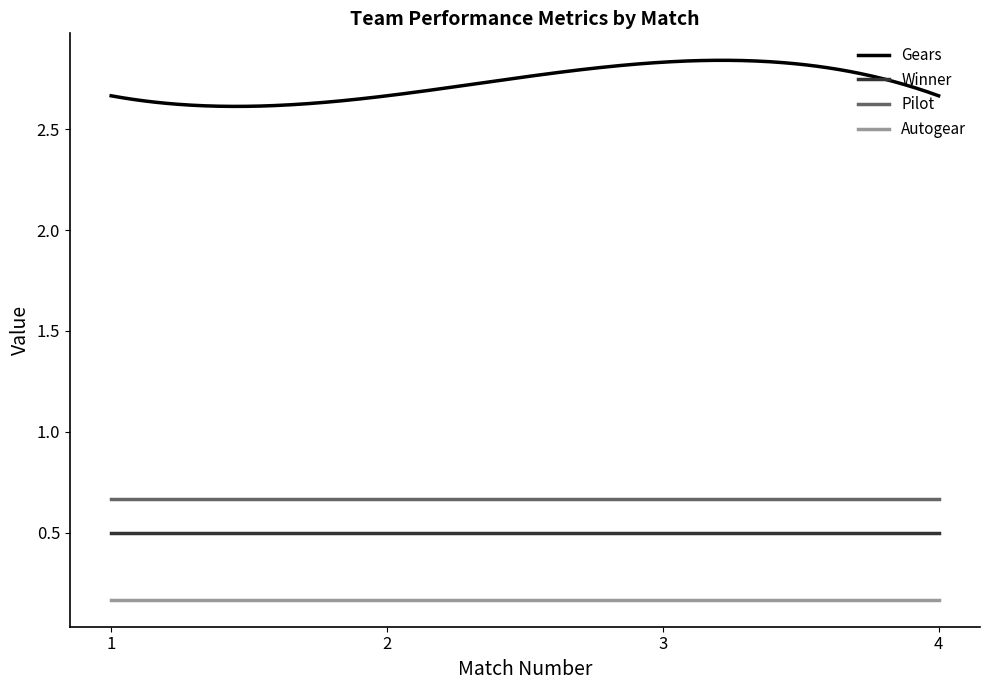

True or false: Winner and Pilot cross at least once.

False